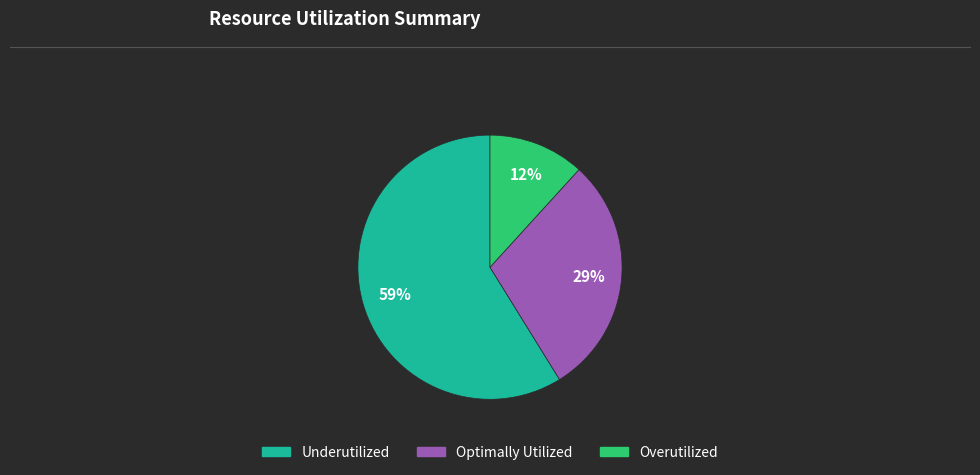

Count the number of slices in the pie.

3